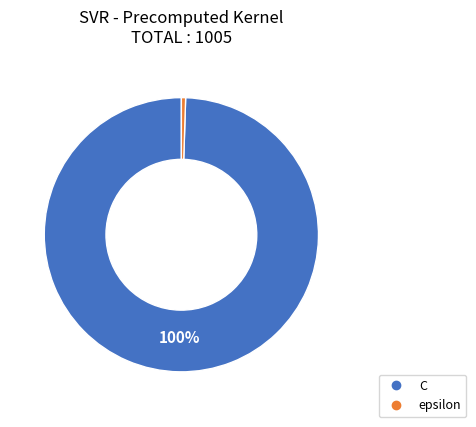

Rank the categories by value from lowest to highest.

epsilon, C